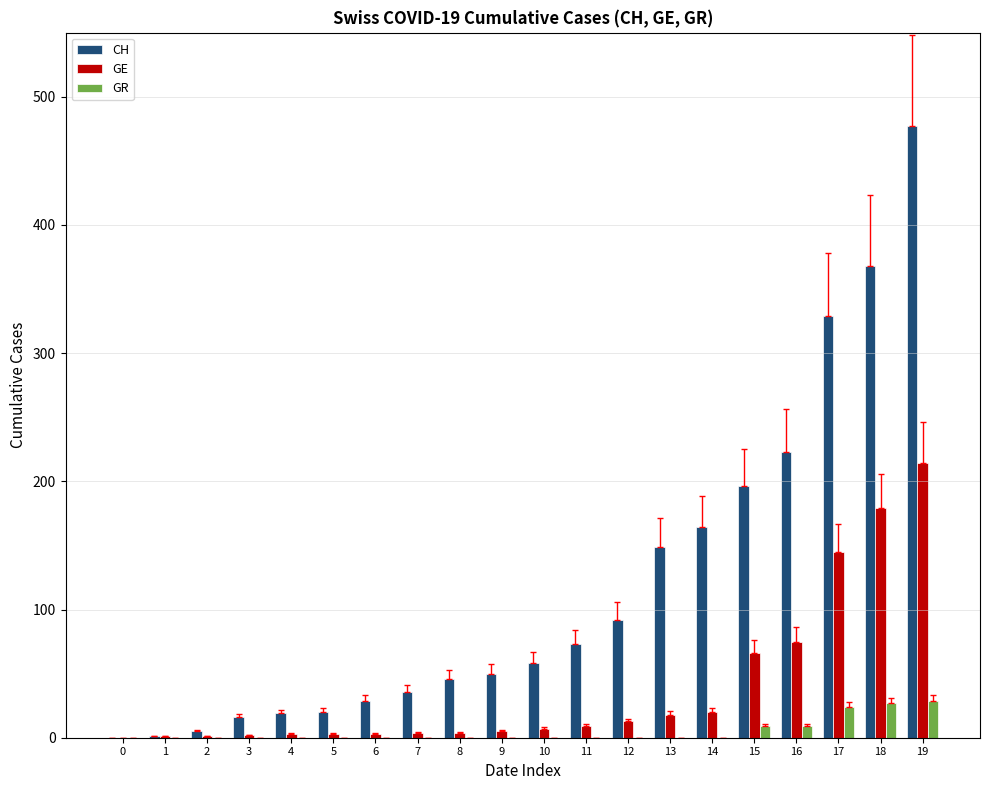

True or false: CH has a value of 329 at 17.

True